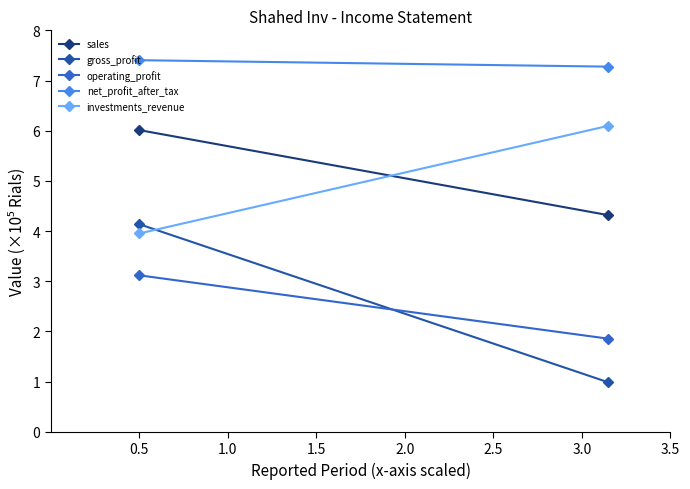

How many lines are shown in the chart?

5